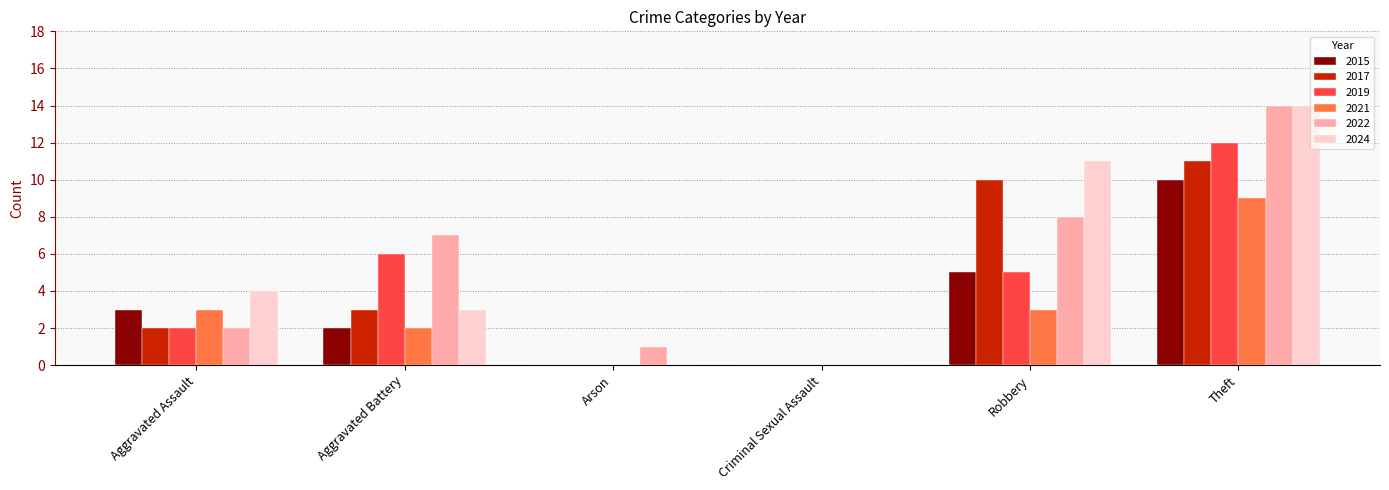

Which series changed the most between Aggravated Assault and Criminal Sexual Assault?

2024